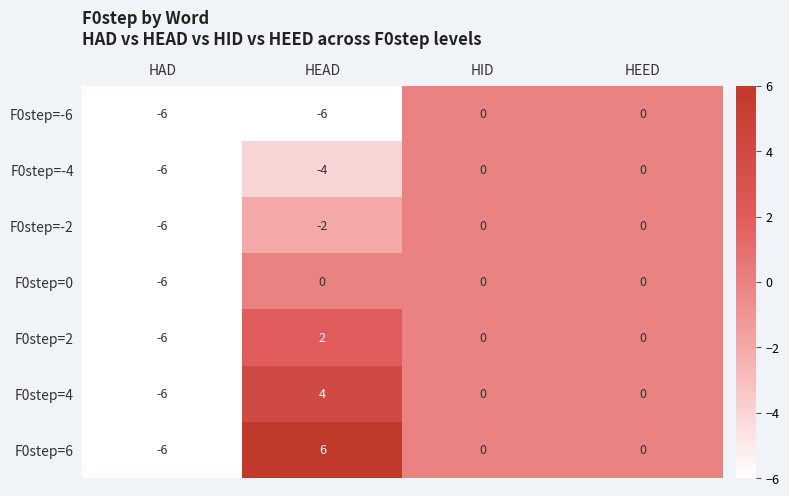

Which category has the highest value across all series?

HEAD